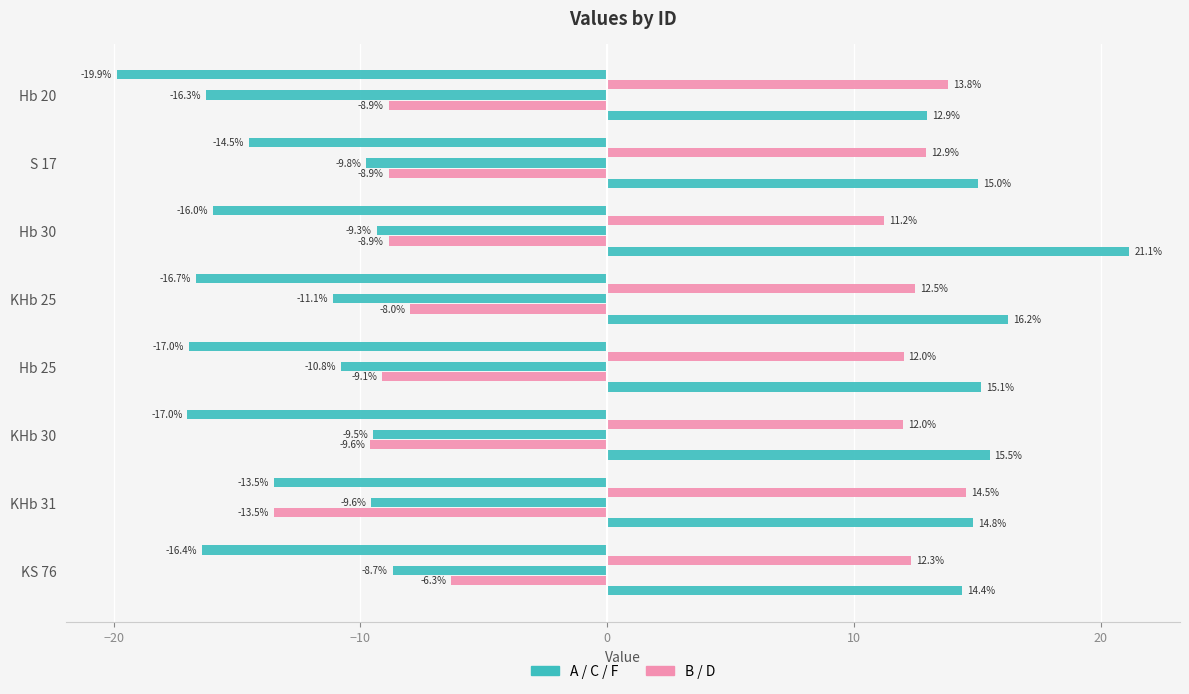

Reading right to left, list all the values displayed in this chart.

A: -16.4	-13.5	-17.0	-17.0	-16.7	-16.0	-14.5	-19.9
B: 12.3	14.5	12.0	12.0	12.5	11.2	12.9	13.8
C: -8.7	-9.6	-9.5	-10.8	-11.1	-9.3	-9.8	-16.3
D: -6.3	-13.5	-9.6	-9.1	-8.0	-8.9	-8.9	-8.9
F: 14.4	14.8	15.5	15.1	16.2	21.1	15.0	12.9